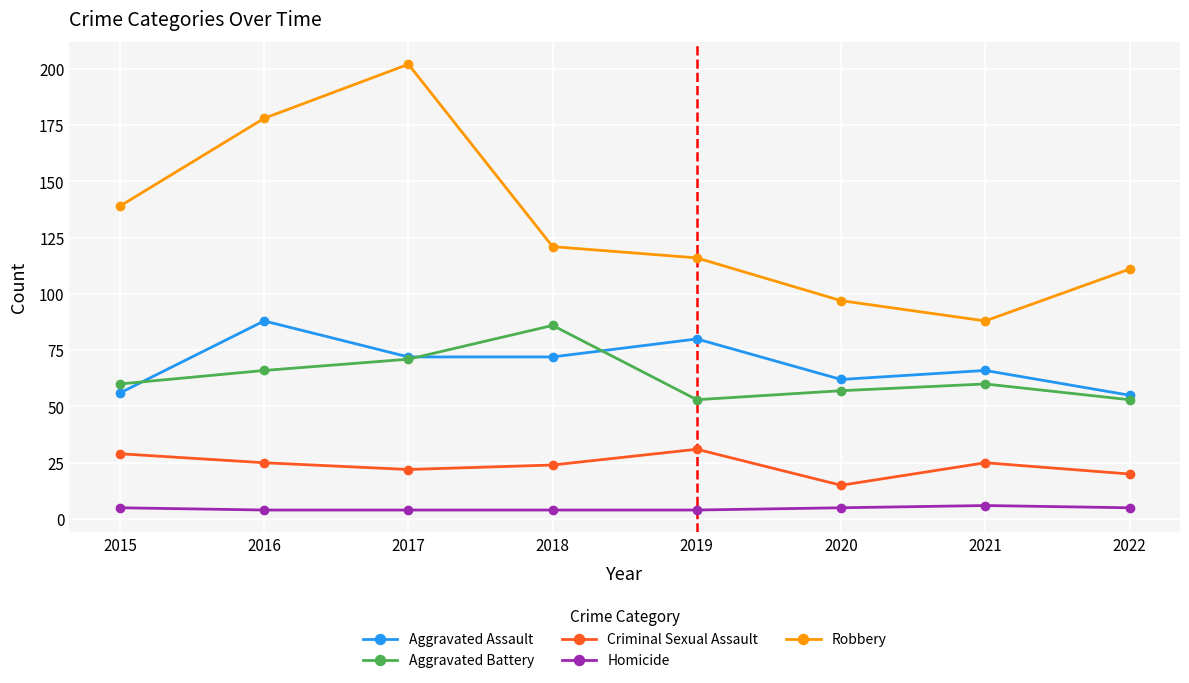

What is the average value of the Aggravated Battery series?

63